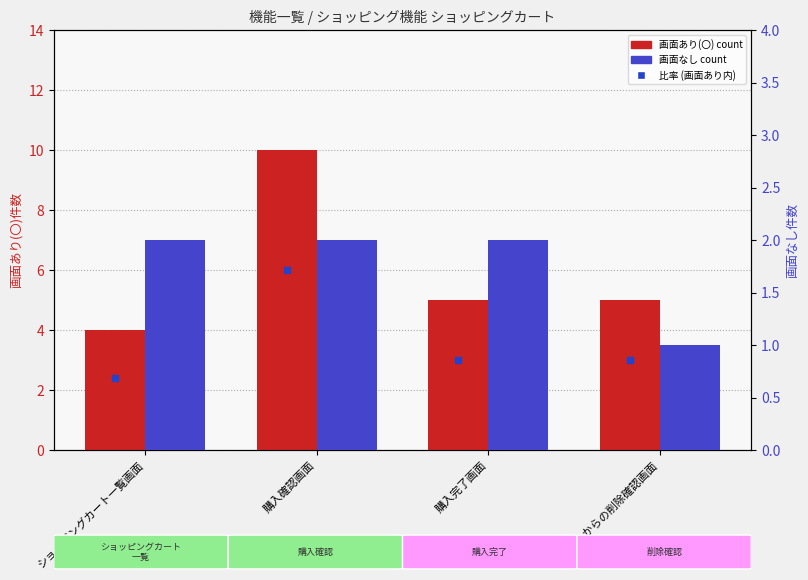

At which category is the sum across all series the highest?

購入確認画面